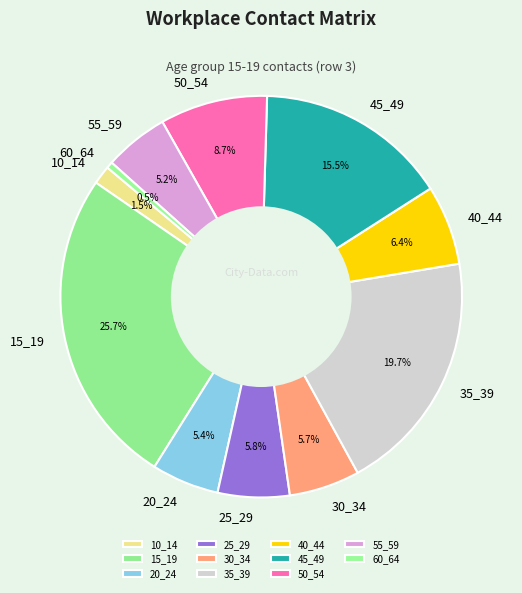

Is there any slice that represents more than half of the pie?

No